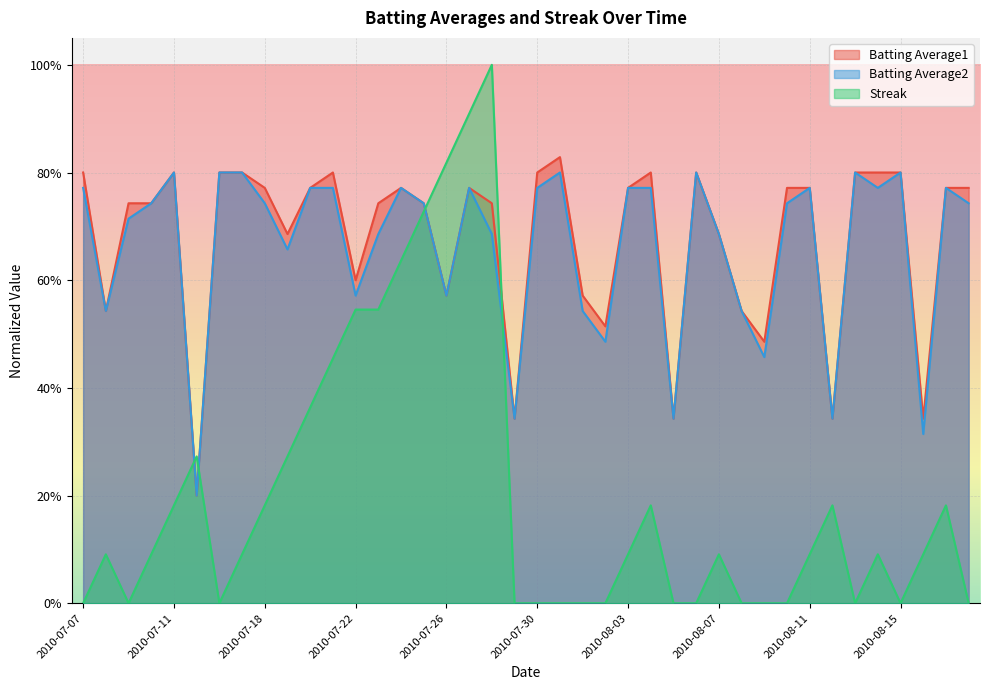

Between 2010-07-10 and 2010-07-17, which series saw the biggest shift?

Batting Average1